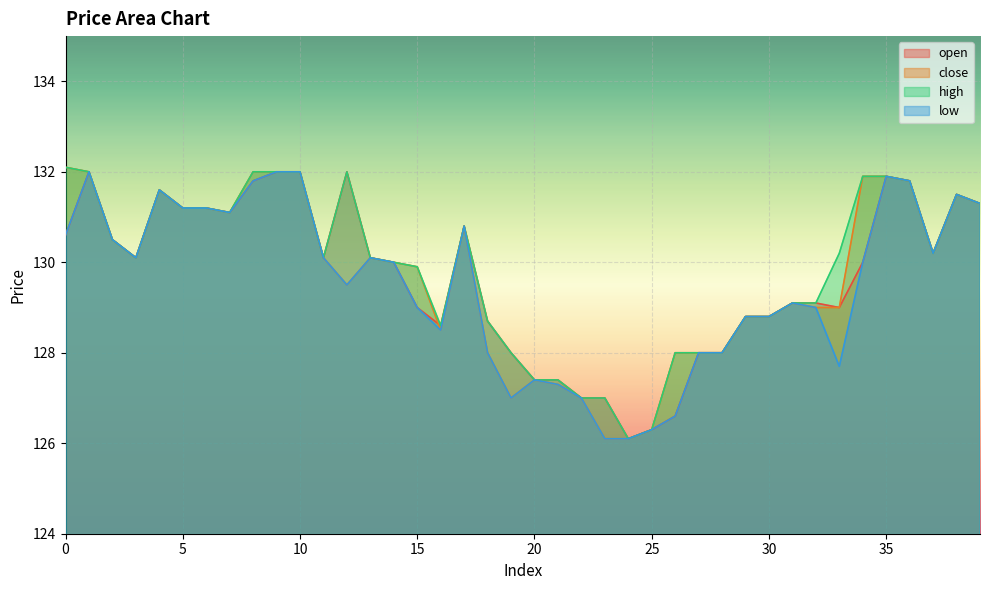

Is the value of high at 18 greater than the value of low at 33?

Yes